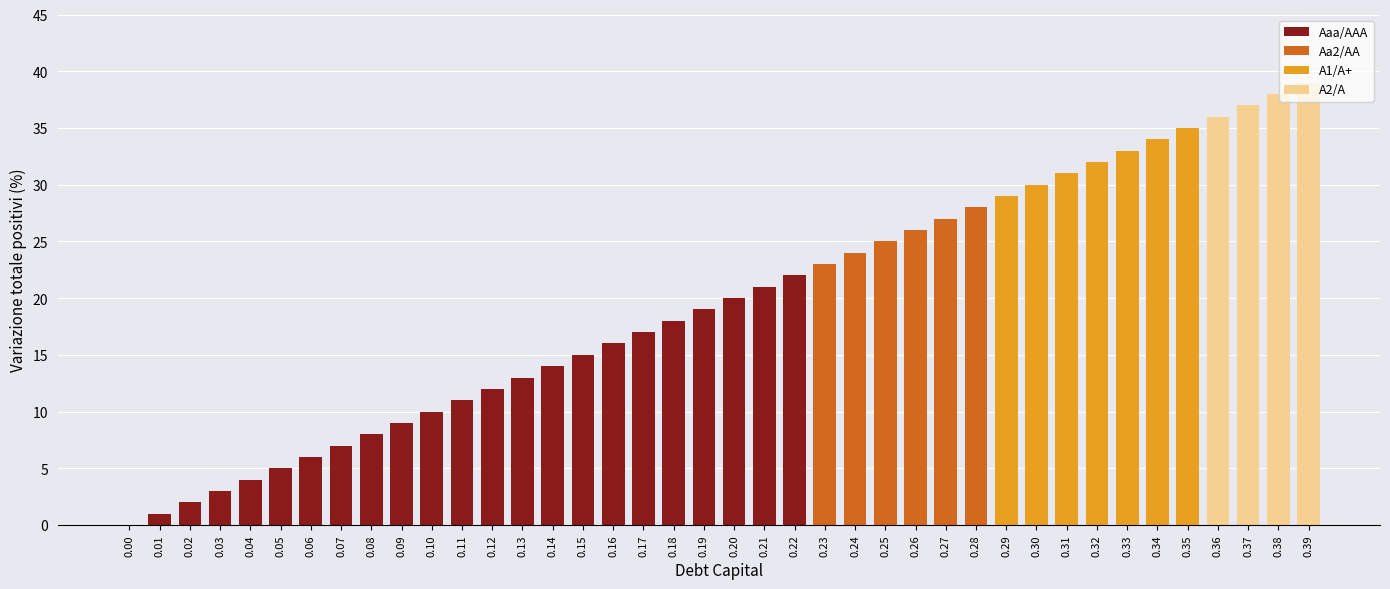

What is the sum of the values at 0.15 and 0.07?

22.0